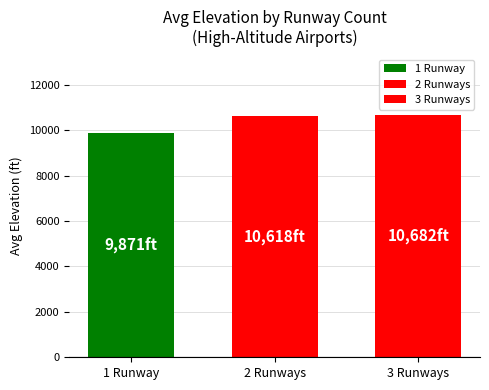

Reading right to left, what are all the values shown in this chart?

3 Runways=10682.0	2 Runways=10617.7	1 Runway=9870.6